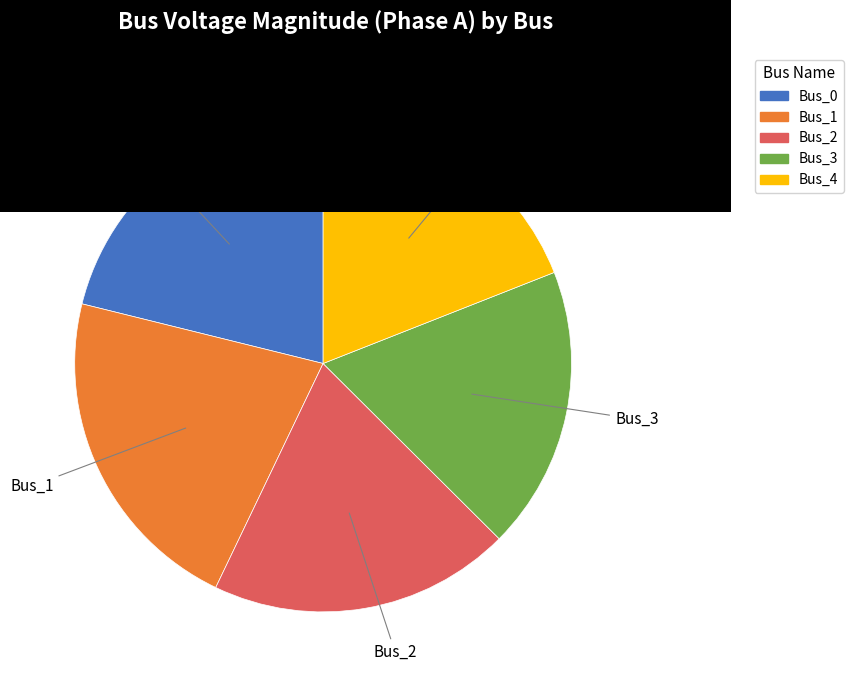

Rank the categories by value from highest to lowest.

Bus_1, Bus_0, Bus_2, Bus_4, Bus_3